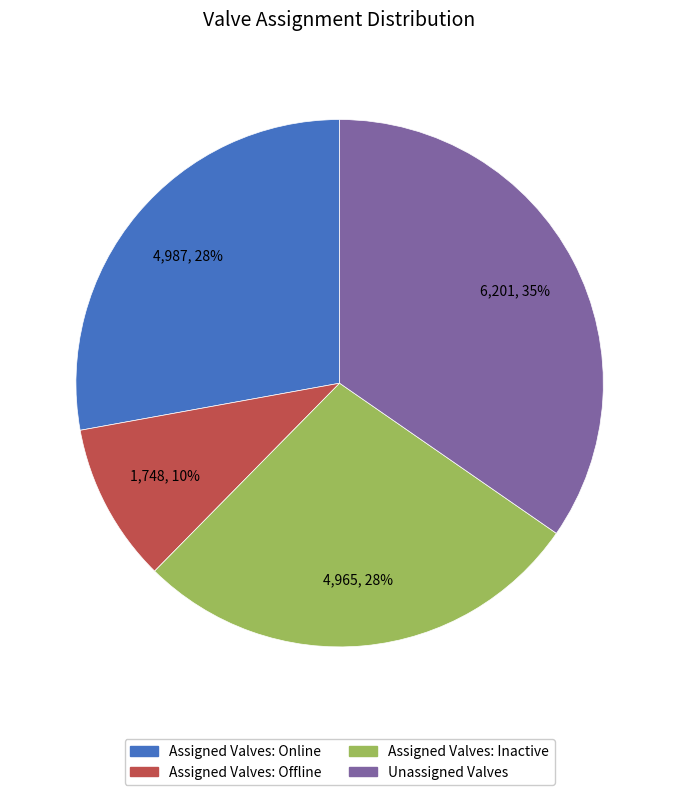

Combined, do Assigned Valves: Online and Unassigned Valves account for over 50%?

Yes